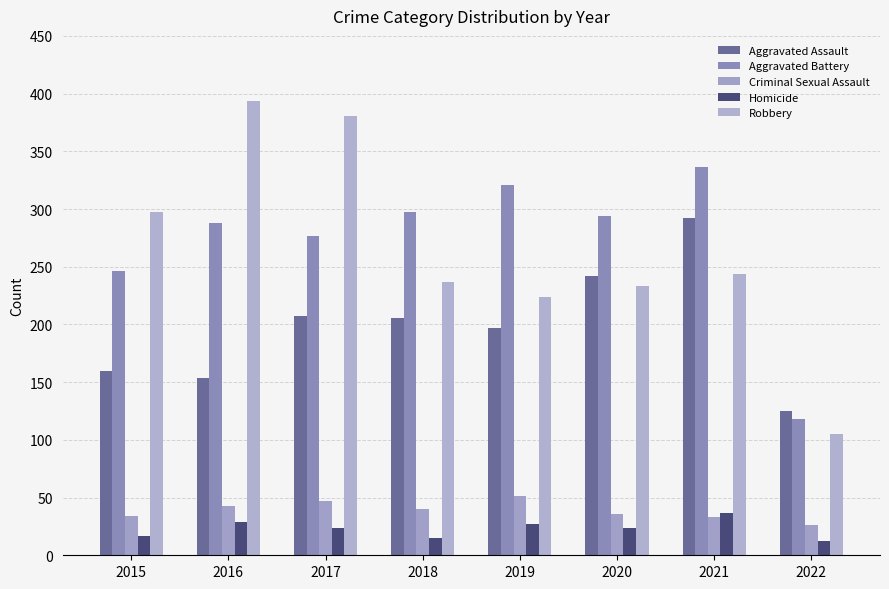

Read the Homicide value at 2020.

24